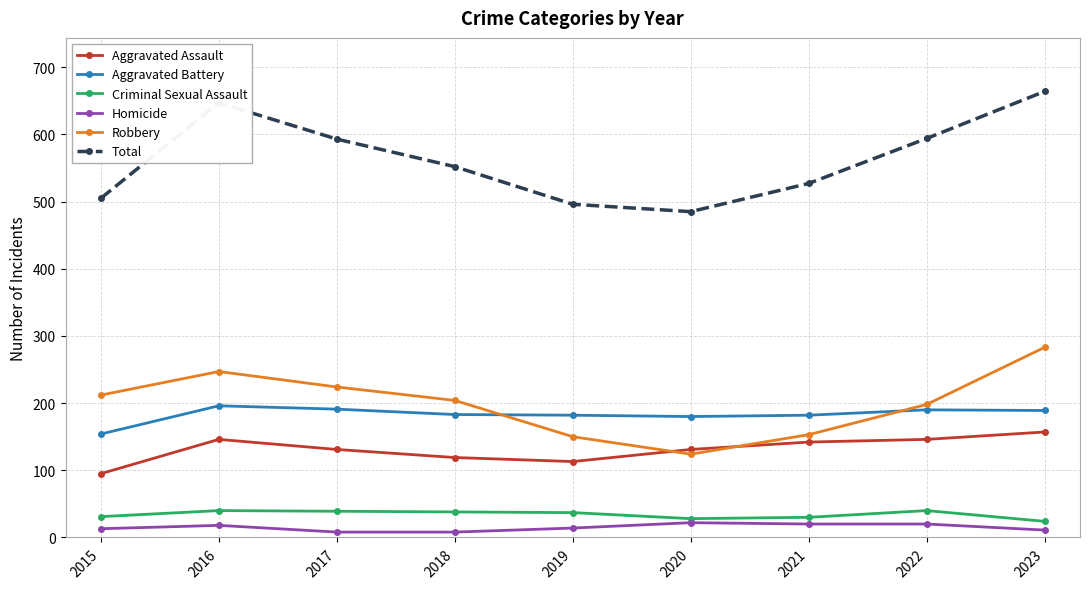

How many categories are shown in the chart?

9